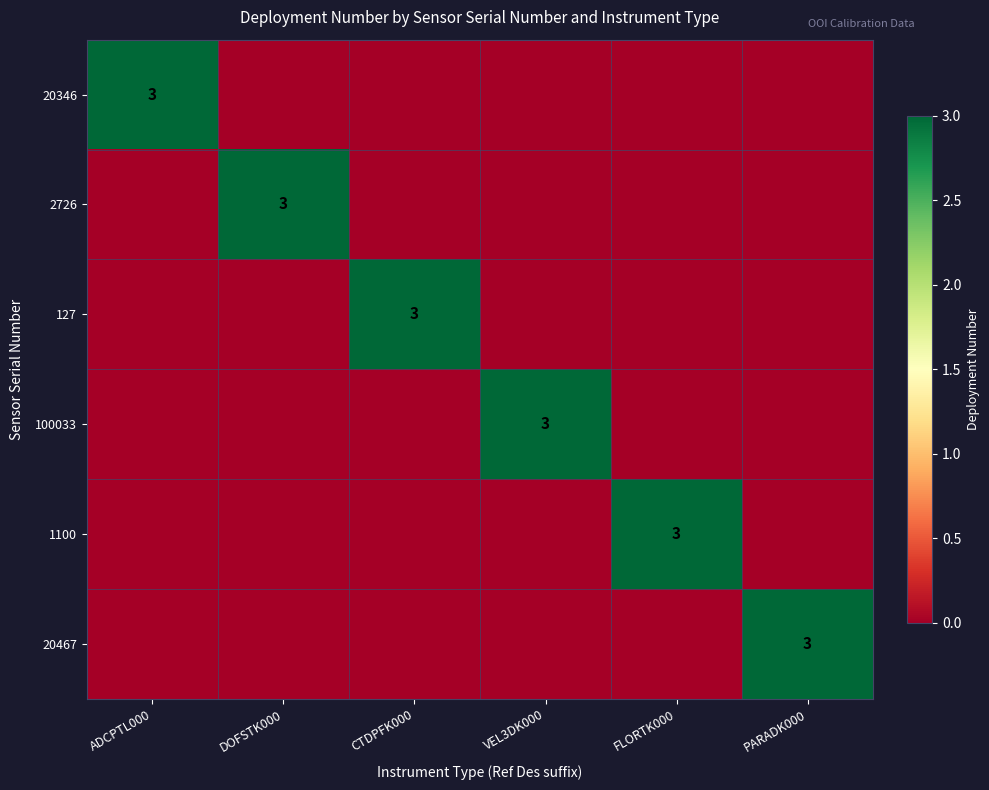

What is the spread (max minus min) of values at DOFSTK000?

3